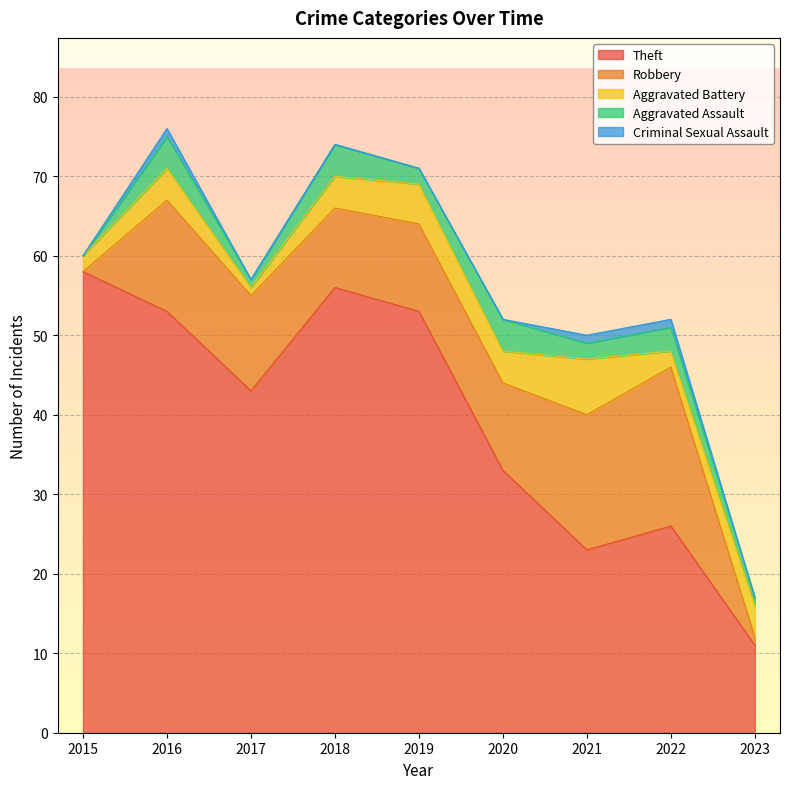

Reading right to left, transcribe all the data shown in this chart.

Theft: 2023=11	2022=26	2021=23	2020=33	2019=53	2018=56	2017=43	2016=53	2015=58
Robbery: 2023=1	2022=20	2021=17	2020=11	2019=11	2018=10	2017=12	2016=14	2015=0
Aggravated Battery: 2023=4	2022=2	2021=7	2020=4	2019=5	2018=4	2017=1	2016=4	2015=2
Aggravated Assault: 2023=1	2022=3	2021=2	2020=4	2019=2	2018=4	2017=1	2016=4	2015=0
Criminal Sexual Assault: 2023=0	2022=1	2021=1	2020=0	2019=0	2018=0	2017=0	2016=1	2015=0